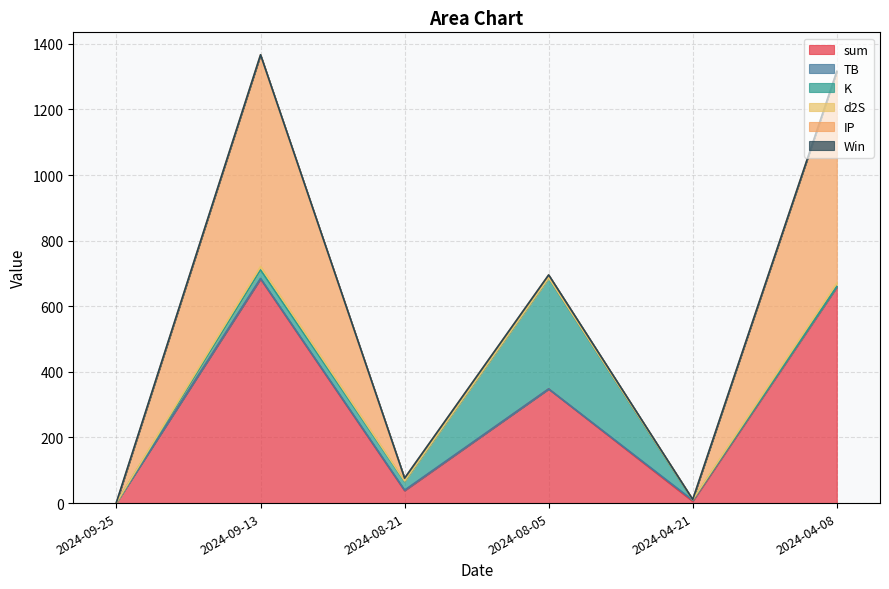

Which series has the largest total across all categories?

sum